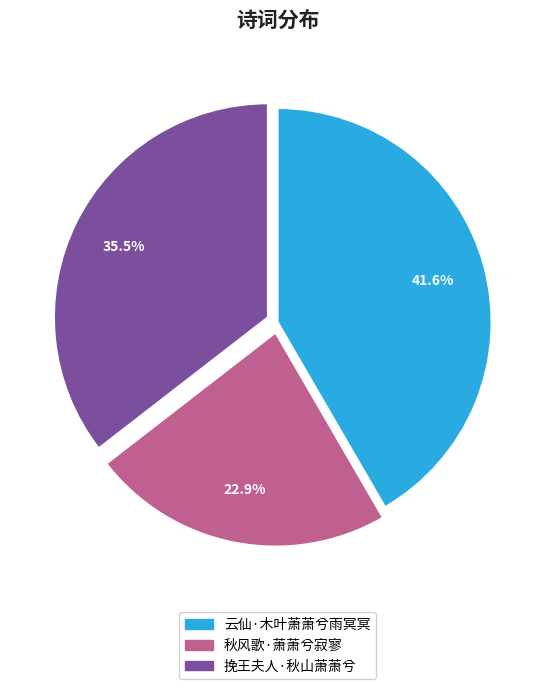

Count the number of slices in the pie.

3